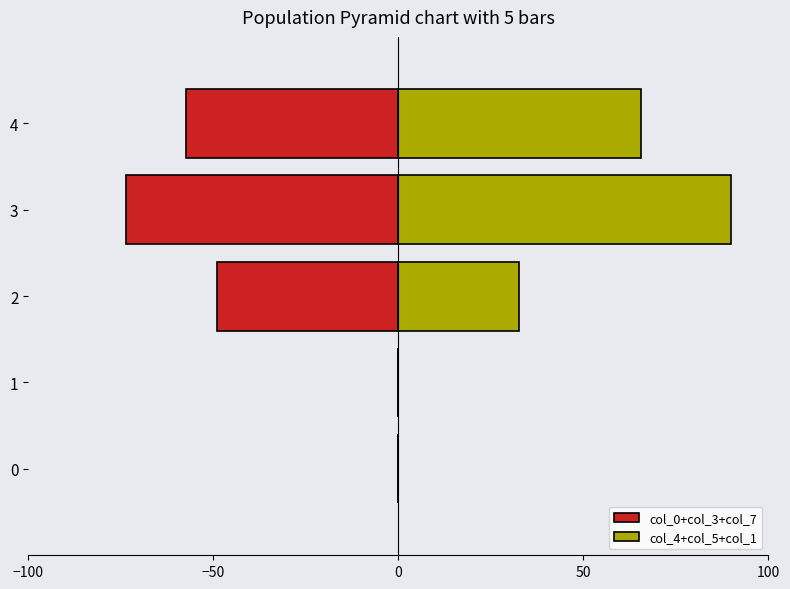

What are all the series names shown in the legend?

col_0+col_3+col_7, col_4+col_5+col_1